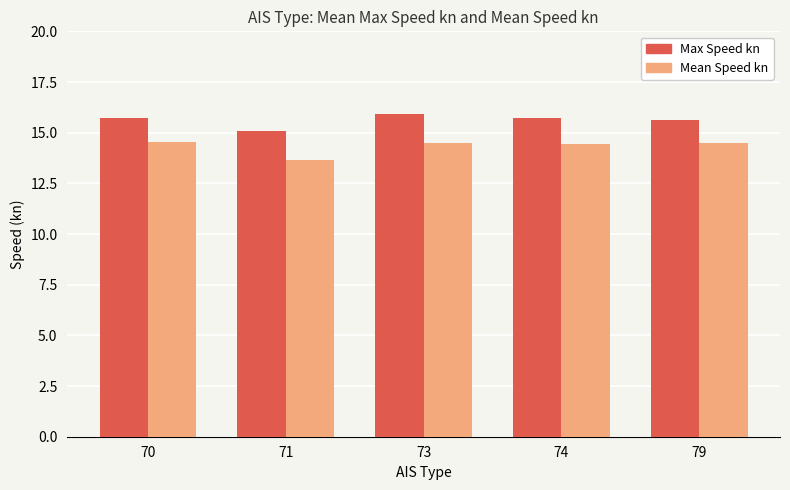

What is the sum of the Mean Speed kn values at 79 and 70?

29.0